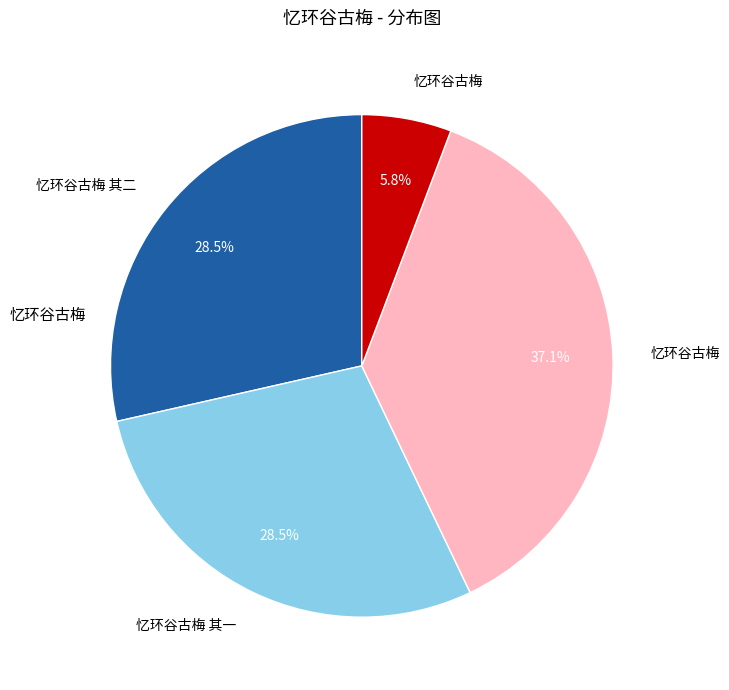

Does any single category account for the majority?

No